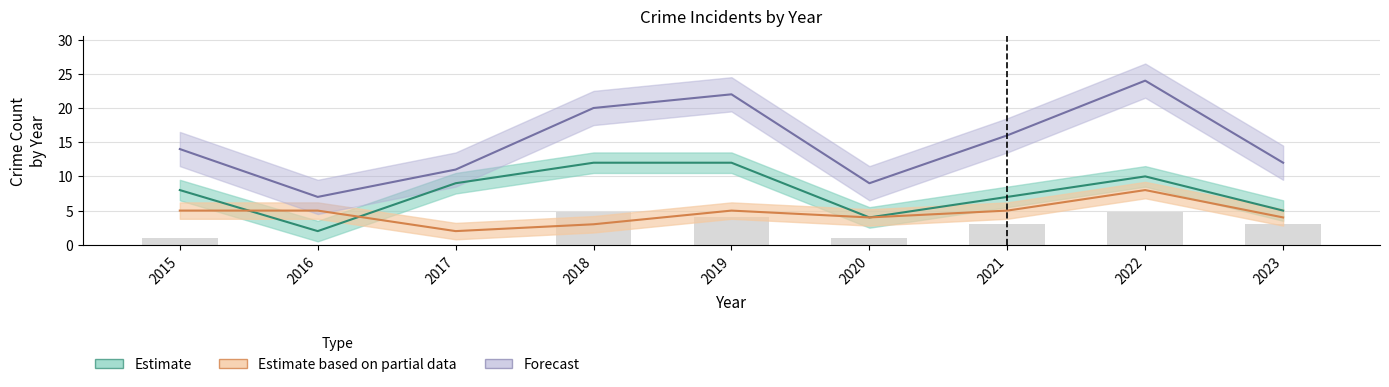

Reading left to right, extract all data points from this chart.

Robbery: 2015=5	2016=5	2017=2	2018=3	2019=5	2020=4	2021=5	2022=8	2023=4
Theft: 2015=8	2016=2	2017=9	2018=12	2019=12	2020=4	2021=7	2022=10	2023=5
Total: 2015=14	2016=7	2017=11	2018=20	2019=22	2020=9	2021=16	2022=24	2023=12